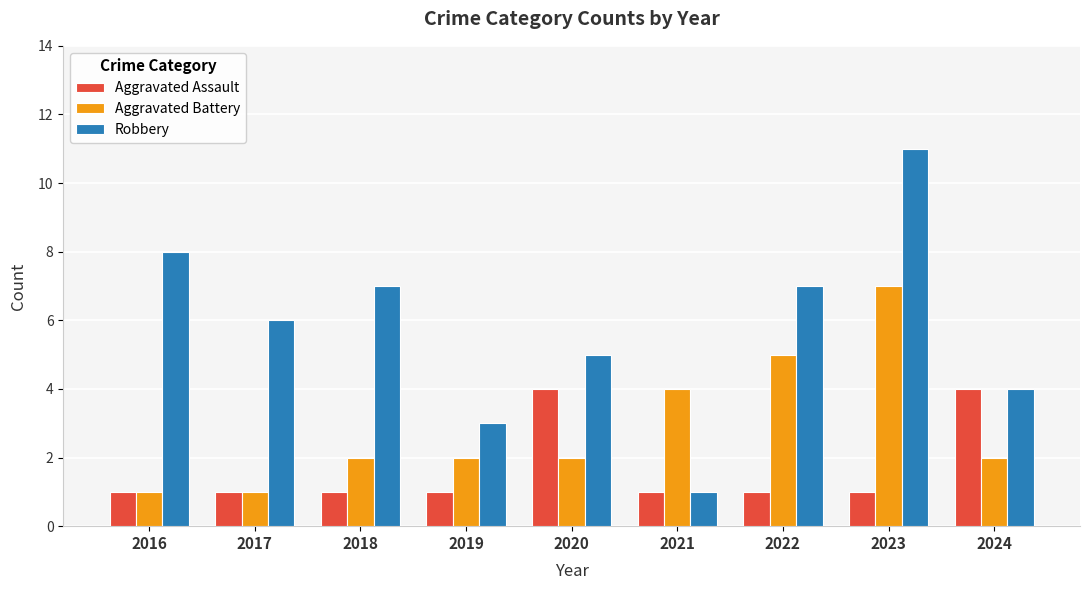

Which label corresponds to the largest value in the chart?

2023